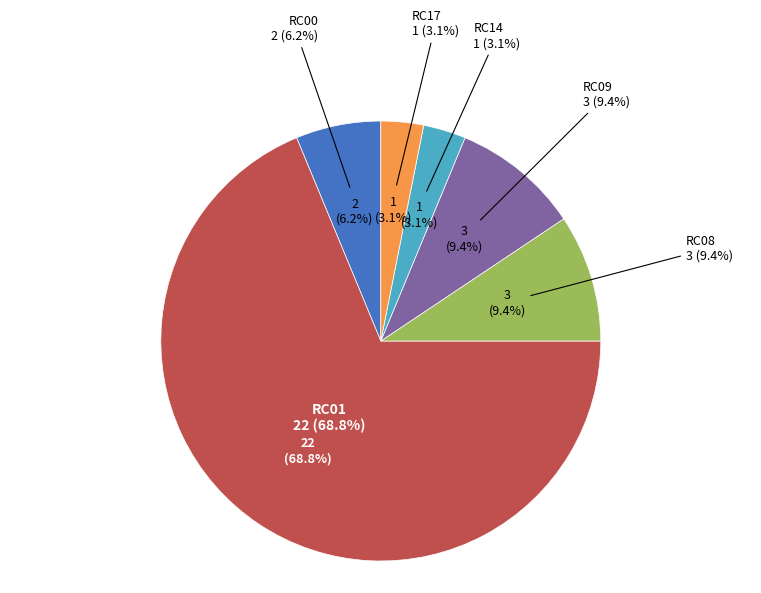

Is it true that RC00 is 1% of the pie?

False